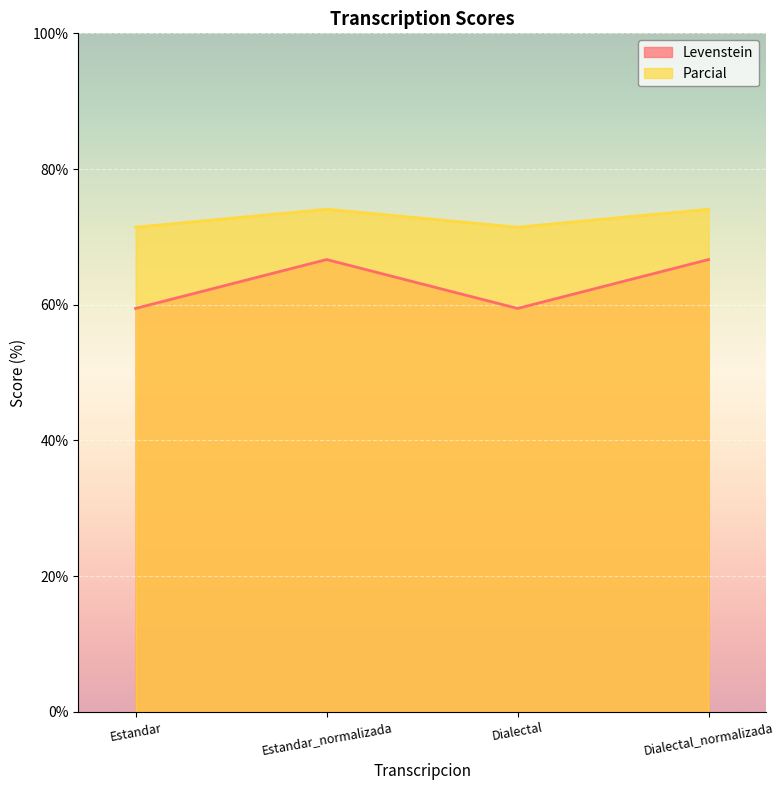

What is the greatest value displayed?

74.1